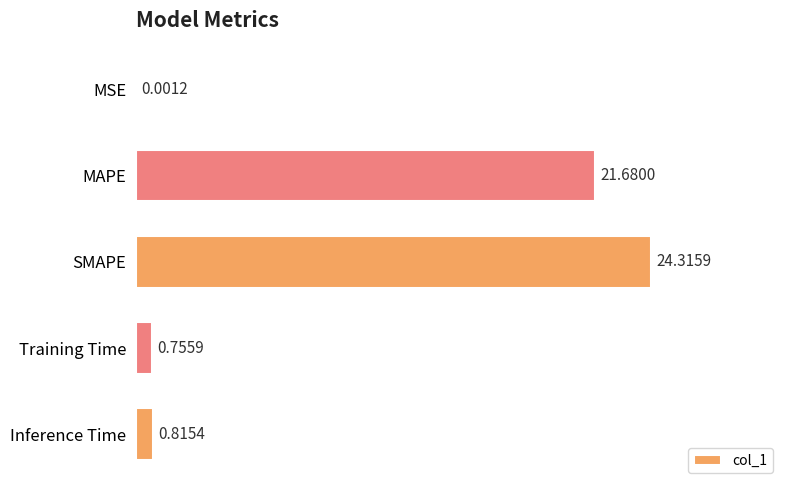

What is the sum of all values?

47.6